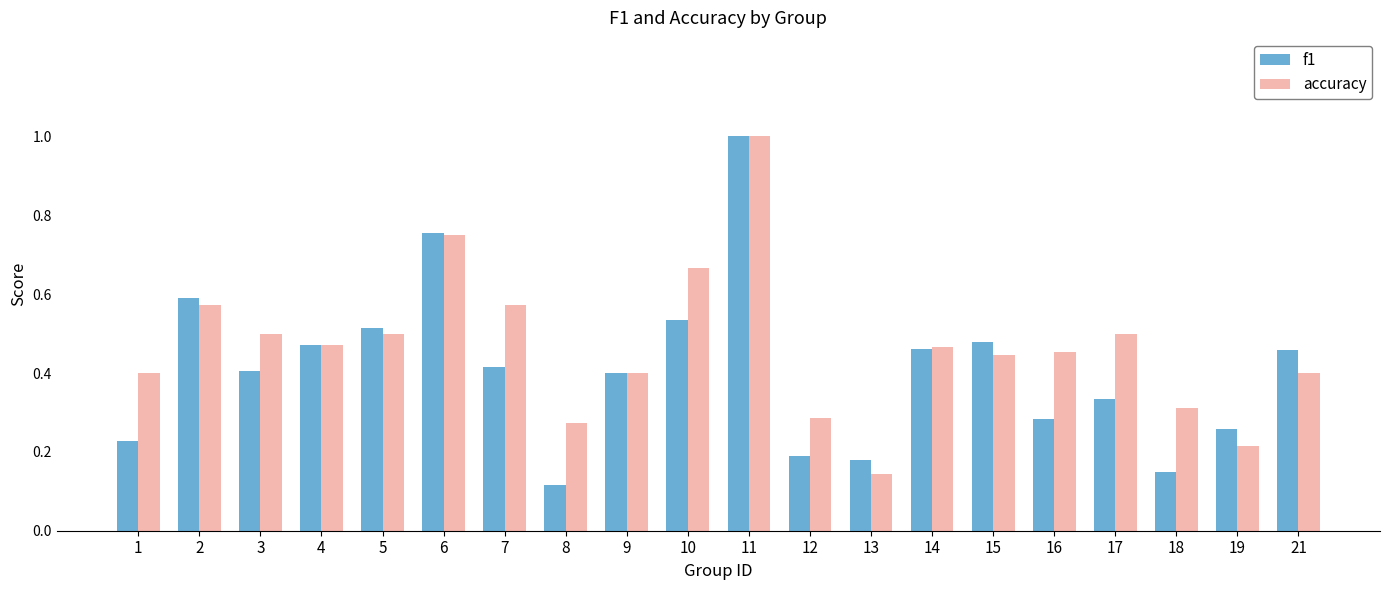

What is the maximum value shown in the chart?

1.0